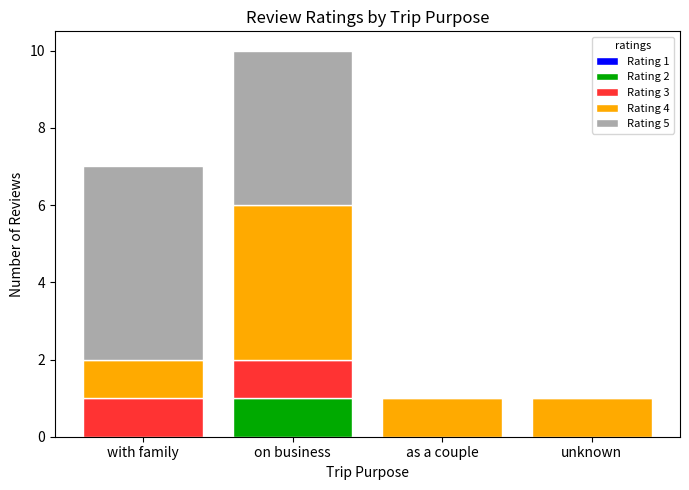

At which label does Rating 2 reach its peak?

on business